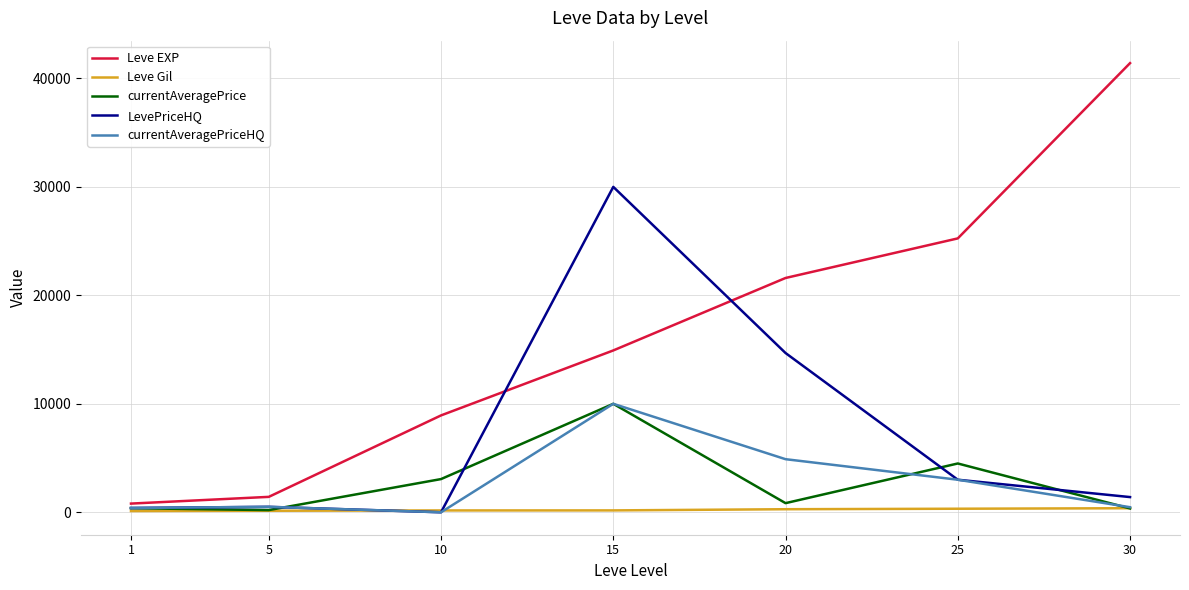

True or false: LevePriceHQ has a value of 1006.3 at 25.

False